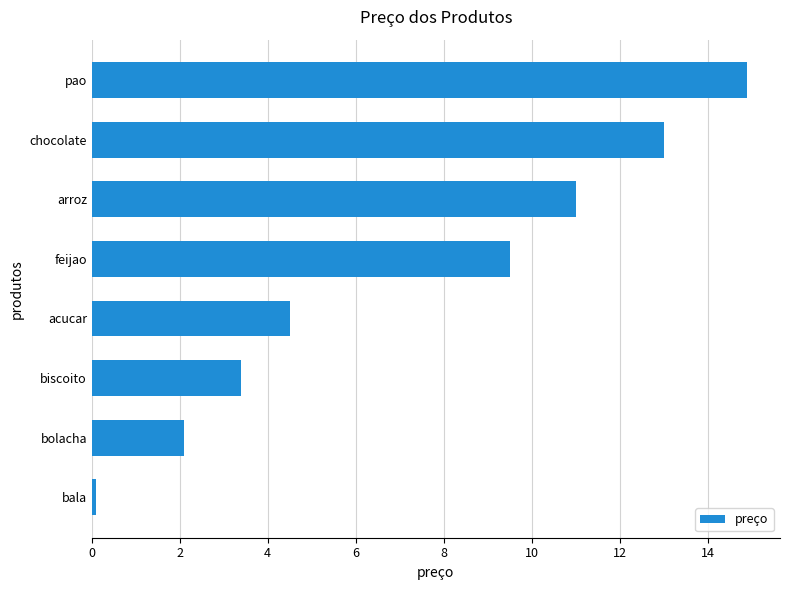

Is it true that the value at pao is 14.9?

True